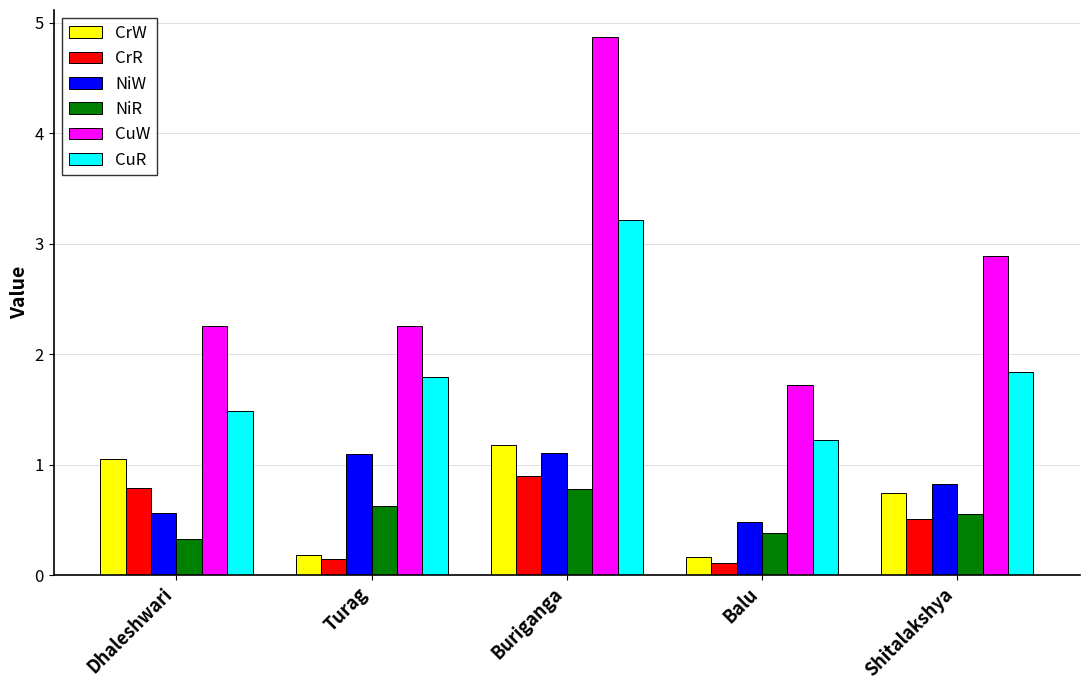

What is the label of the 2nd bar from the right?

Balu